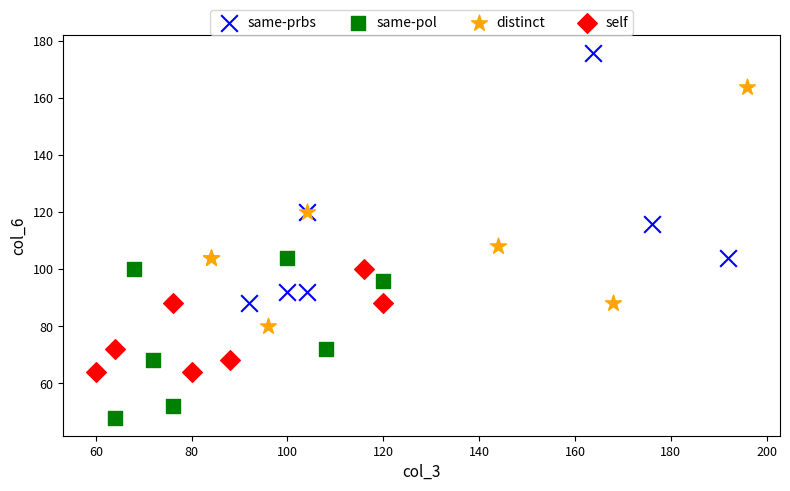

Which series has the largest Y range (max minus min)?

same-prbs